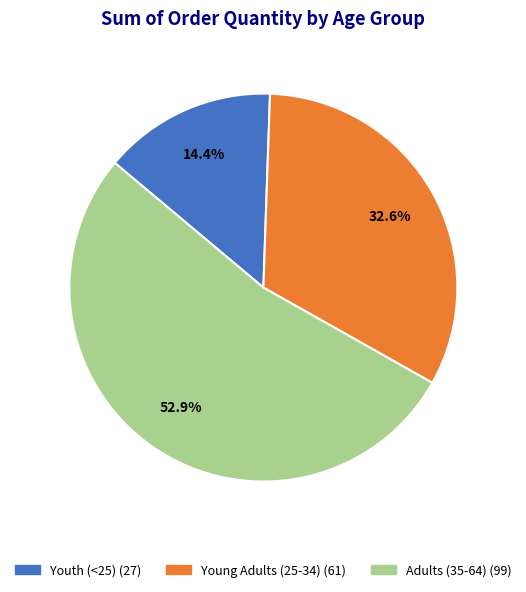

Which category has the smallest portion of the pie?

Youth (<25)